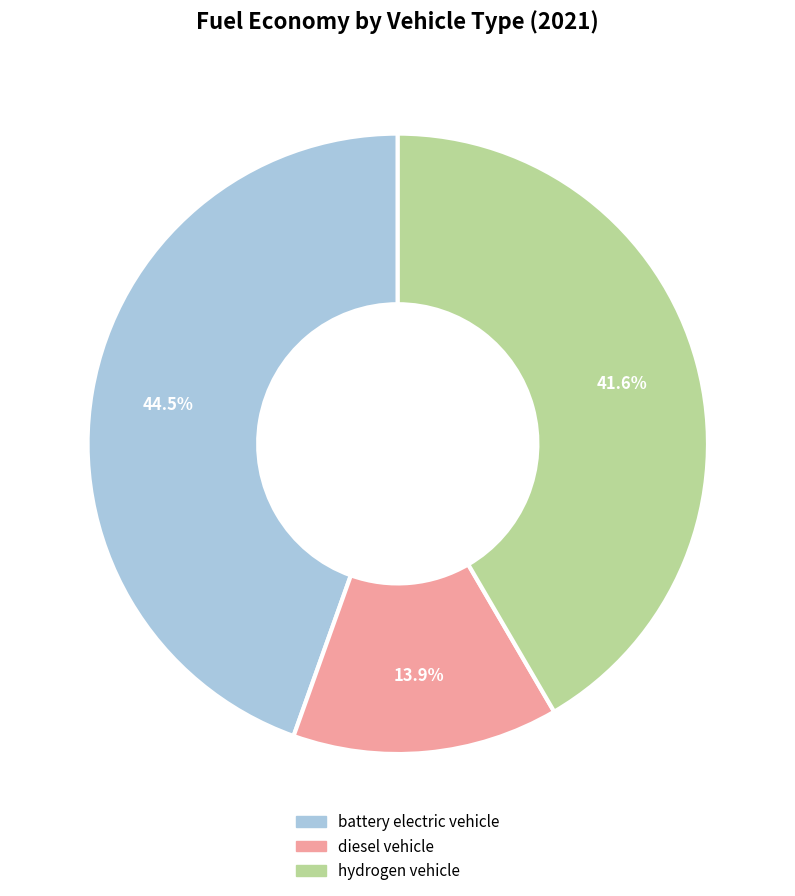

Does any single category account for the majority?

No